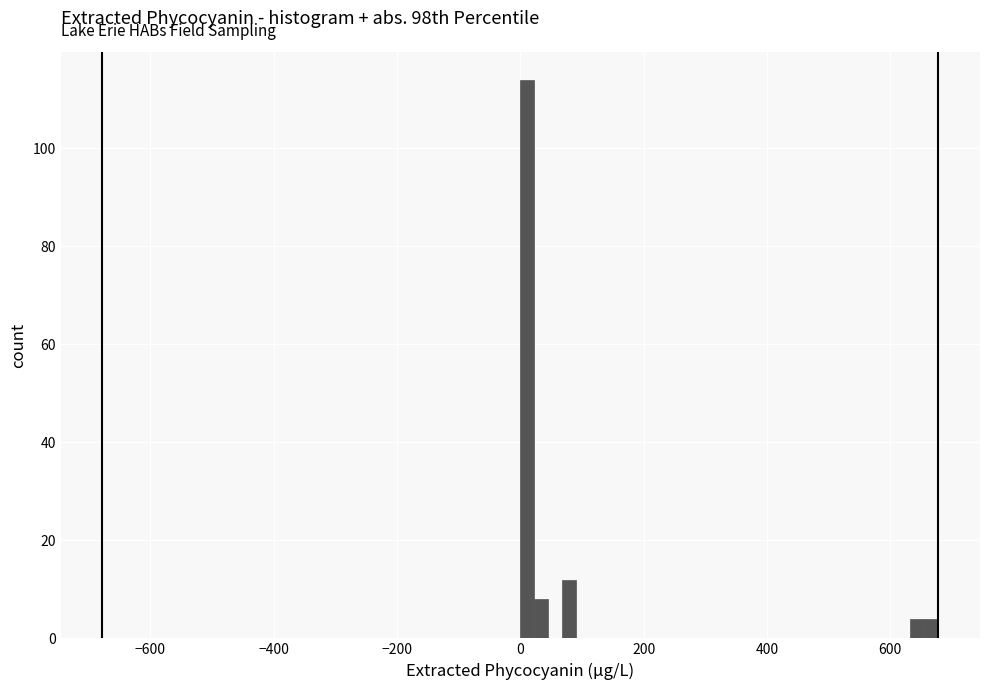

Read against the x-axis, roughly where is the centre of the tallest bar?

20